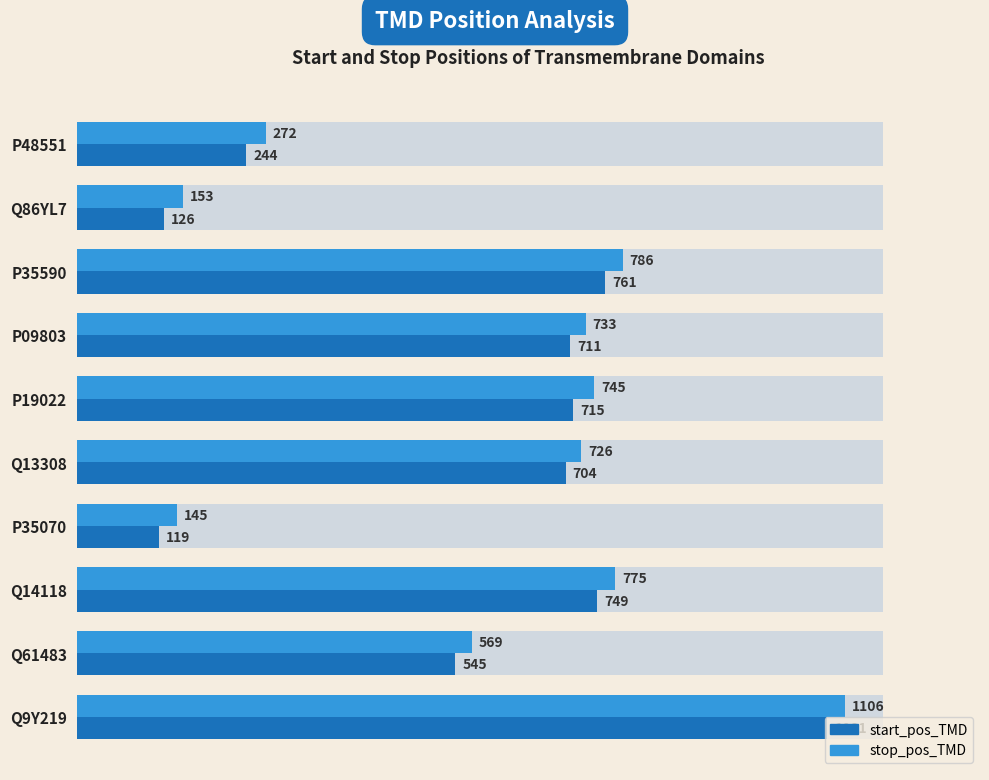

True or false: start_pos_TMD has a value of 545 at Q61483.

True